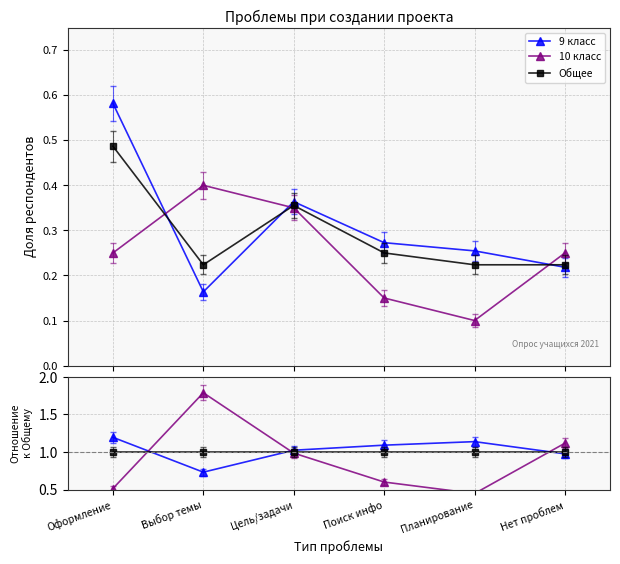

Reading left to right, list all the values displayed in this chart.

9 класс: Оформление=1.2	Выбор темы=0.7	Цель/задачи=1.0	Поиск инфо=1.1	Планирование=1.1	Нет проблем=1.0
10 класс: Оформление=0.5	Выбор темы=1.8	Цель/задачи=1.0	Поиск инфо=0.6	Планирование=0.4	Нет проблем=1.1
Общее: Оформление=1.0	Выбор темы=1.0	Цель/задачи=1.0	Поиск инфо=1.0	Планирование=1.0	Нет проблем=1.0